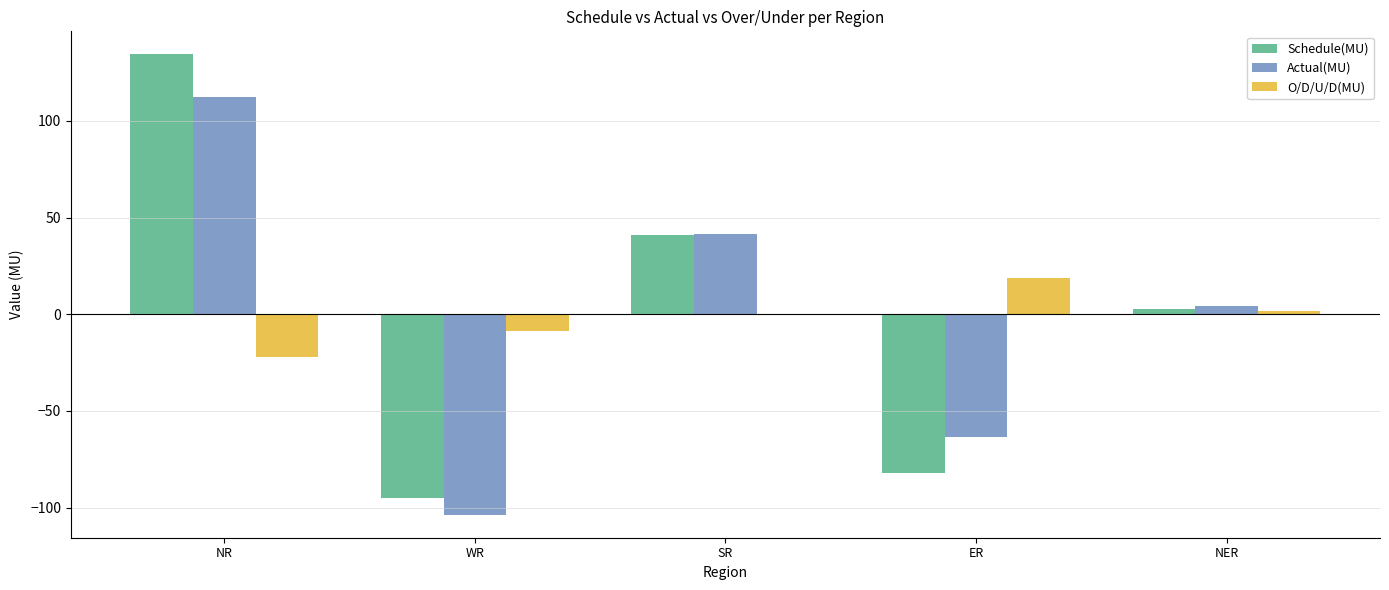

What are all the series names shown in the legend?

Schedule(MU), Actual(MU), O/D/U/D(MU)